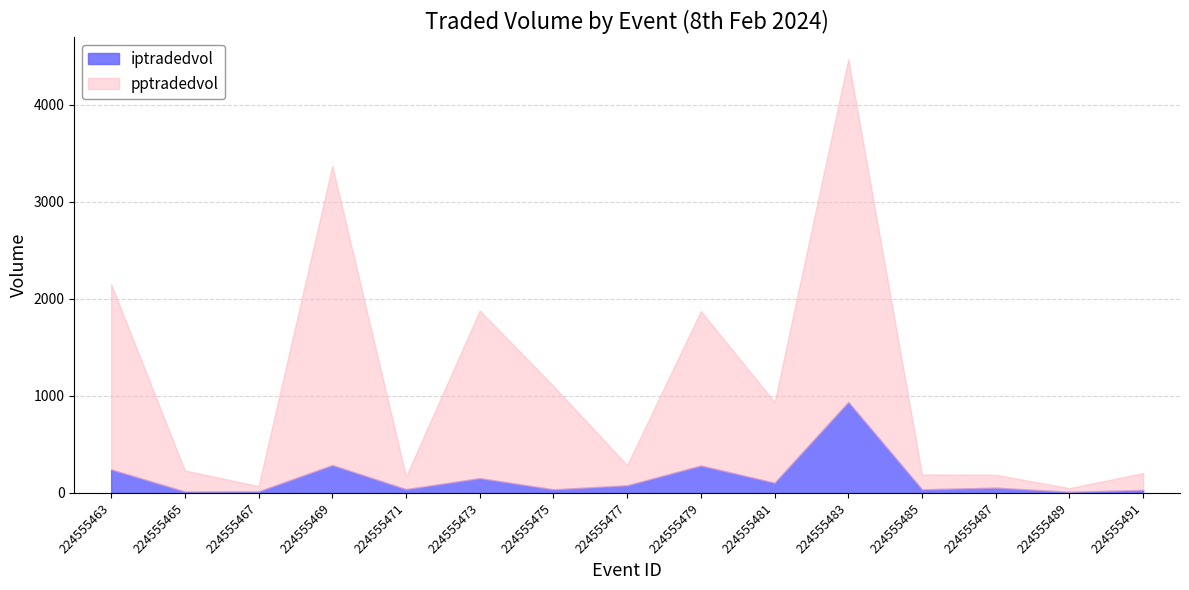

Reading left to right, transcribe all the data shown in this chart.

pptradedvol: 224555463=2153.8	224555465=231.5	224555467=71.6	224555469=3372.4	224555471=169.9	224555473=1880.9	224555475=1102.2	224555477=287.5	224555479=1875.3	224555481=936.5	224555483=4472.4	224555485=191.1	224555487=188.0	224555489=49.8	224555491=205.3
iptradedvol: 224555463=242.6	224555465=15.1	224555467=16.4	224555469=287.2	224555471=39.1	224555473=152.7	224555475=37.3	224555477=78.8	224555479=282.4	224555481=105.5	224555483=937.7	224555485=37.5	224555487=54.7	224555489=12.1	224555491=31.6